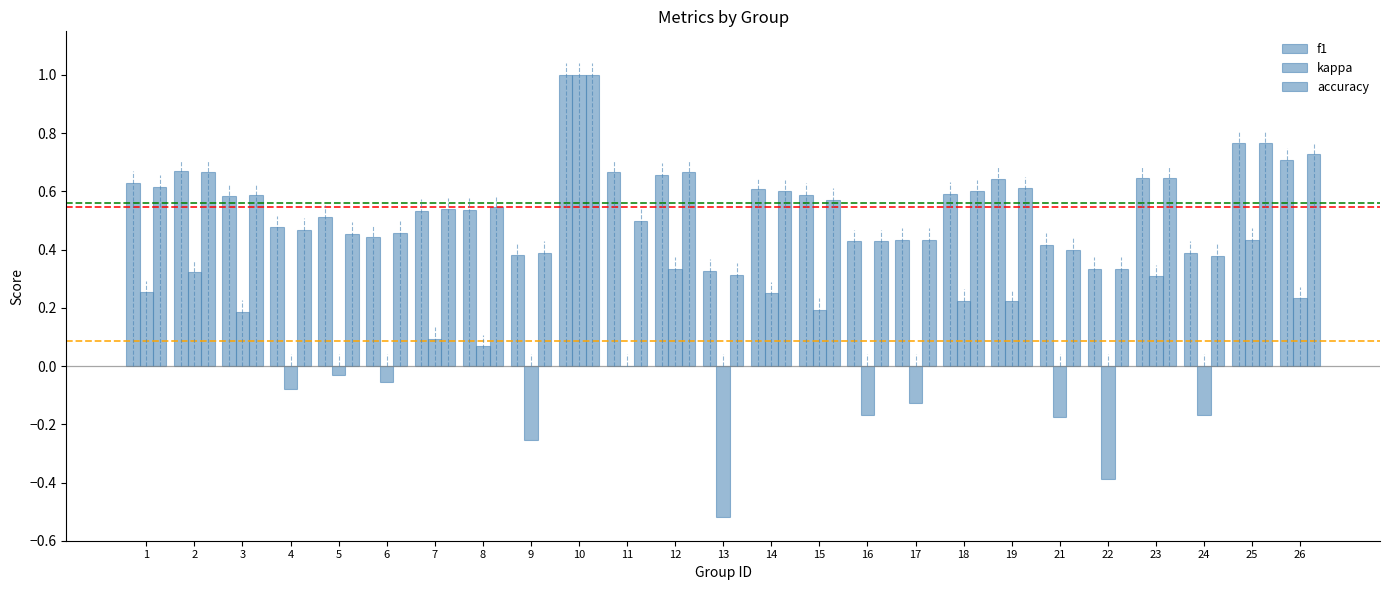

Are the bars grouped side by side (vs. stacked)?

Yes